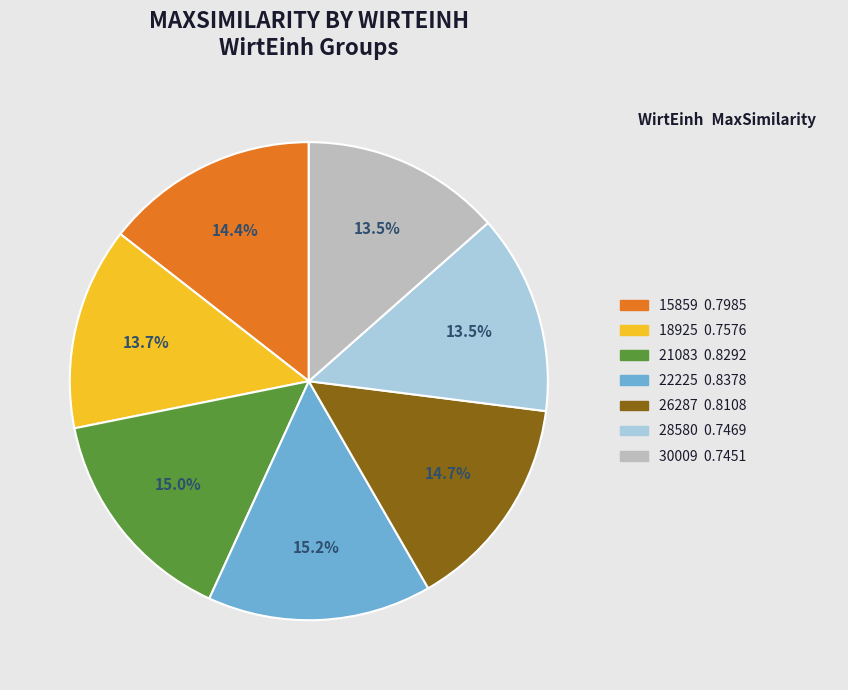

The 26287 slice represents 26% of the pie. True or false?

False